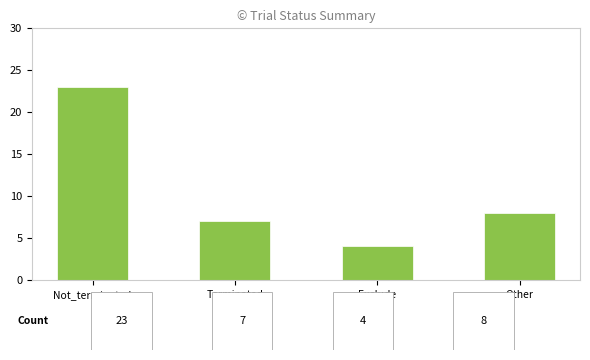

Rank the categories by value from highest to lowest.

Not_terminated, Other, Terminated, Exclude